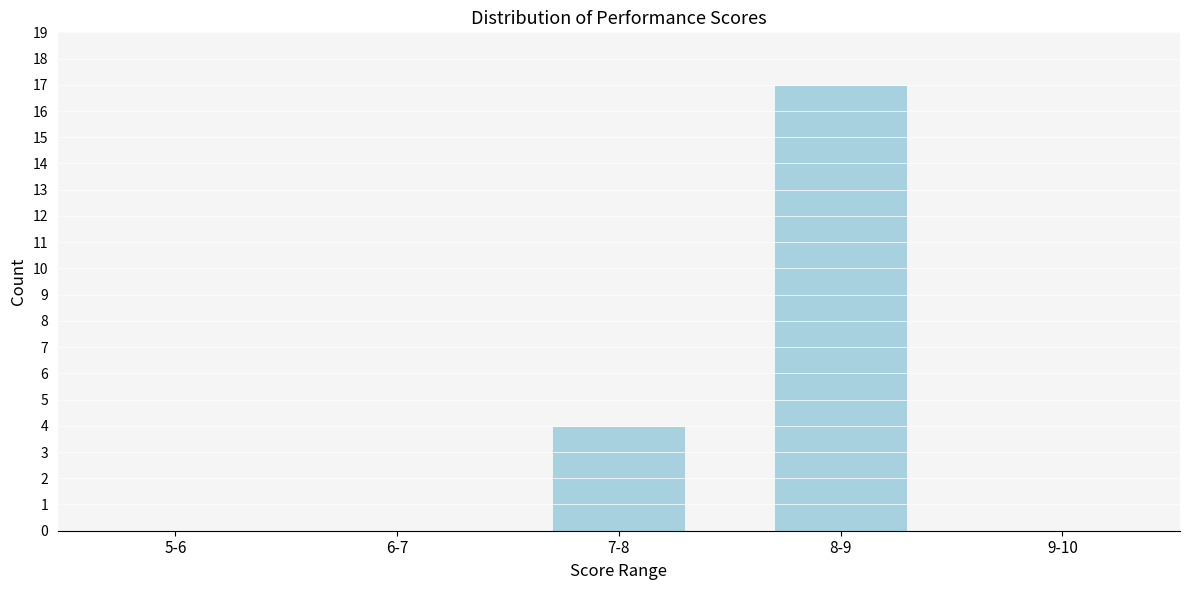

Reading right to left, extract all data points from this chart.

9-10=0	8-9=17	7-8=4	6-7=0	5-6=0